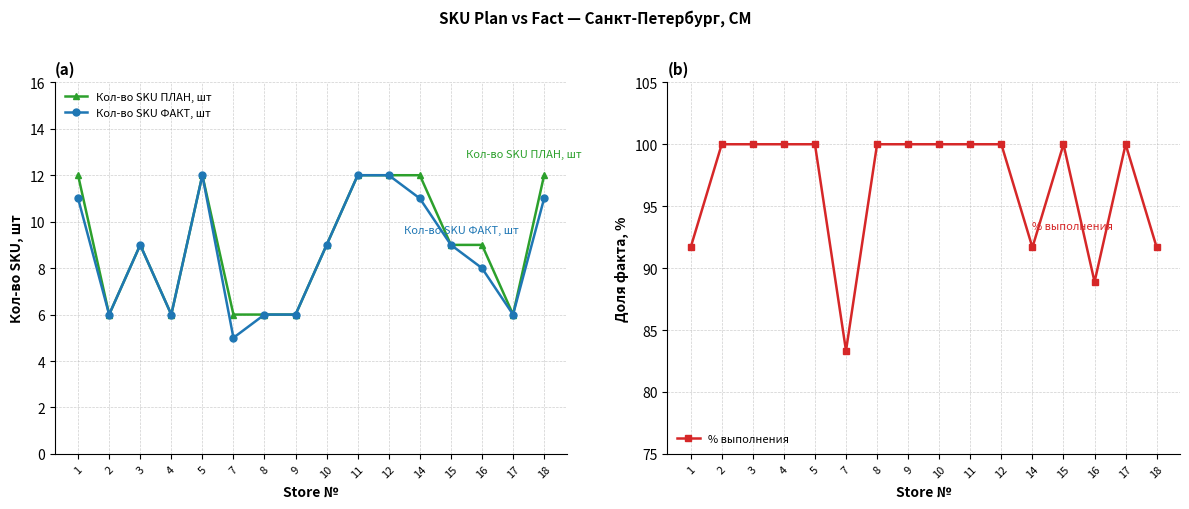

What is the maximum value for Кол-во SKU ПЛАН, шт?

12